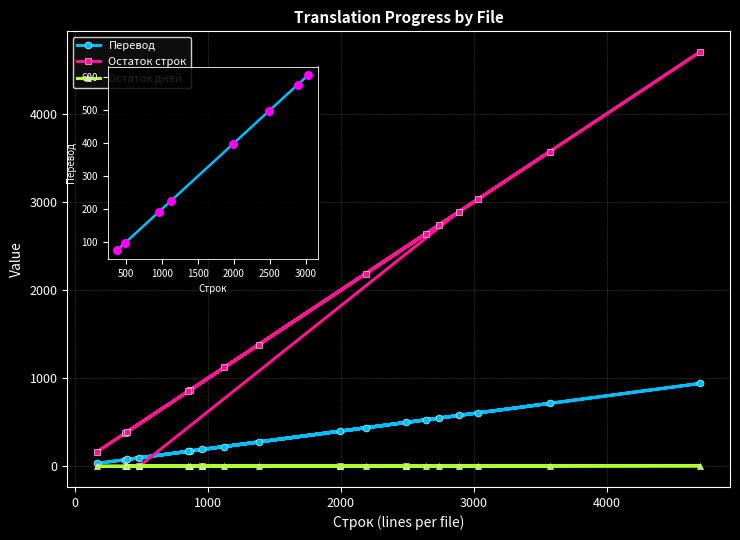

Which series contains the lowest Y value?

Остаток строк